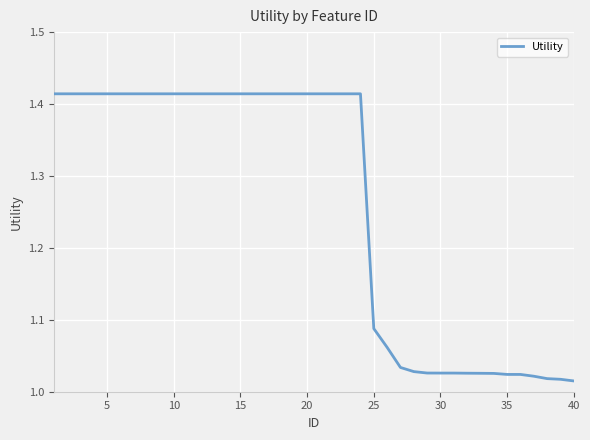

What is the difference between the maximum and minimum values?

0.4